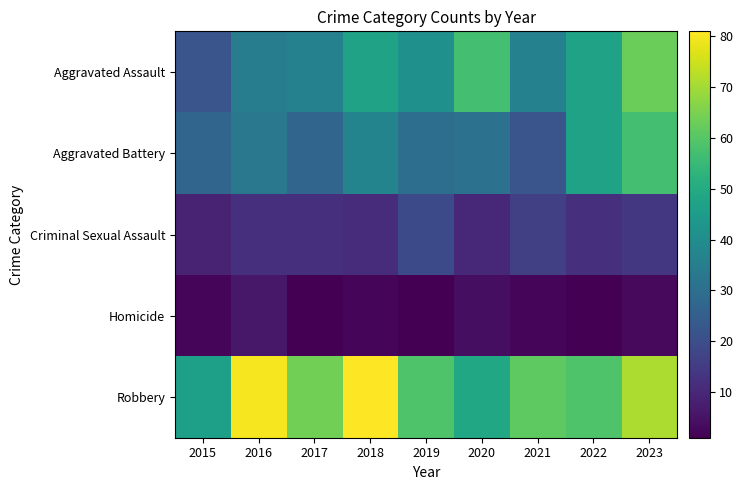

What is the greatest value displayed?

81